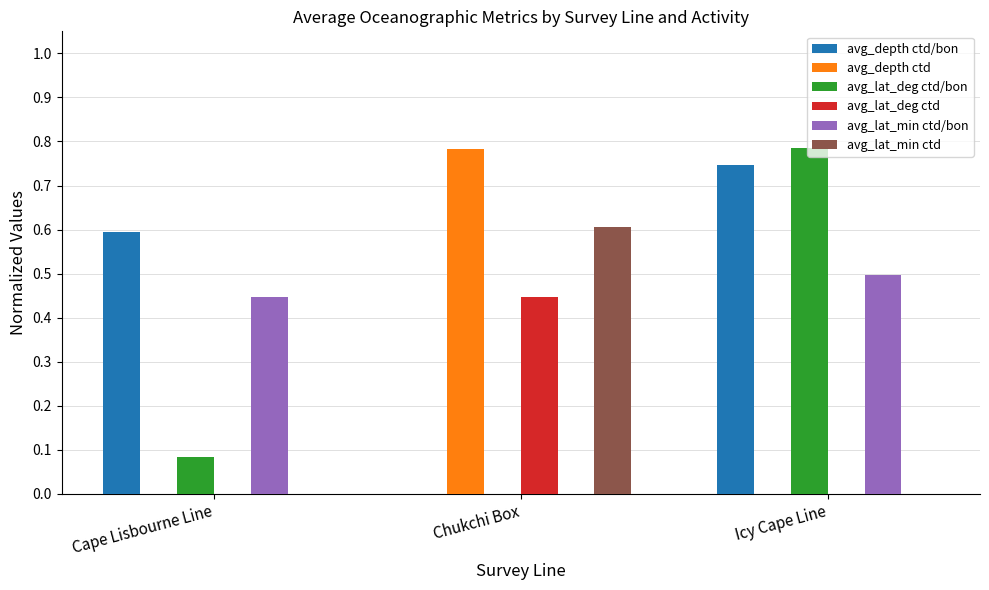

What value does the avg_lat_min ctd series have at Chukchi Box?

0.6